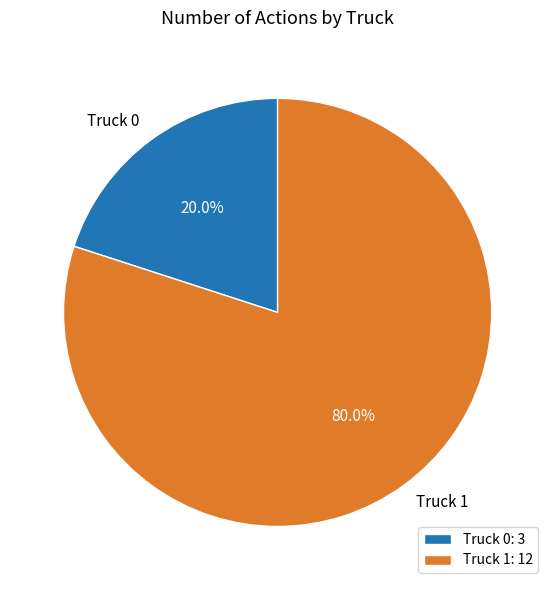

Rank the categories by value from highest to lowest.

Truck 1, Truck 0